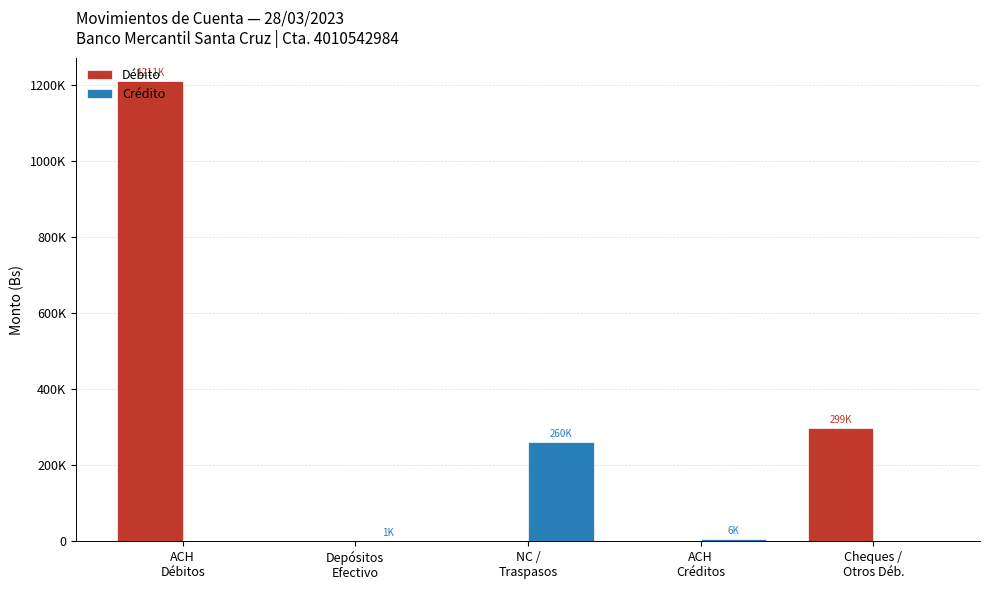

Does the chart contain stacked bars?

No